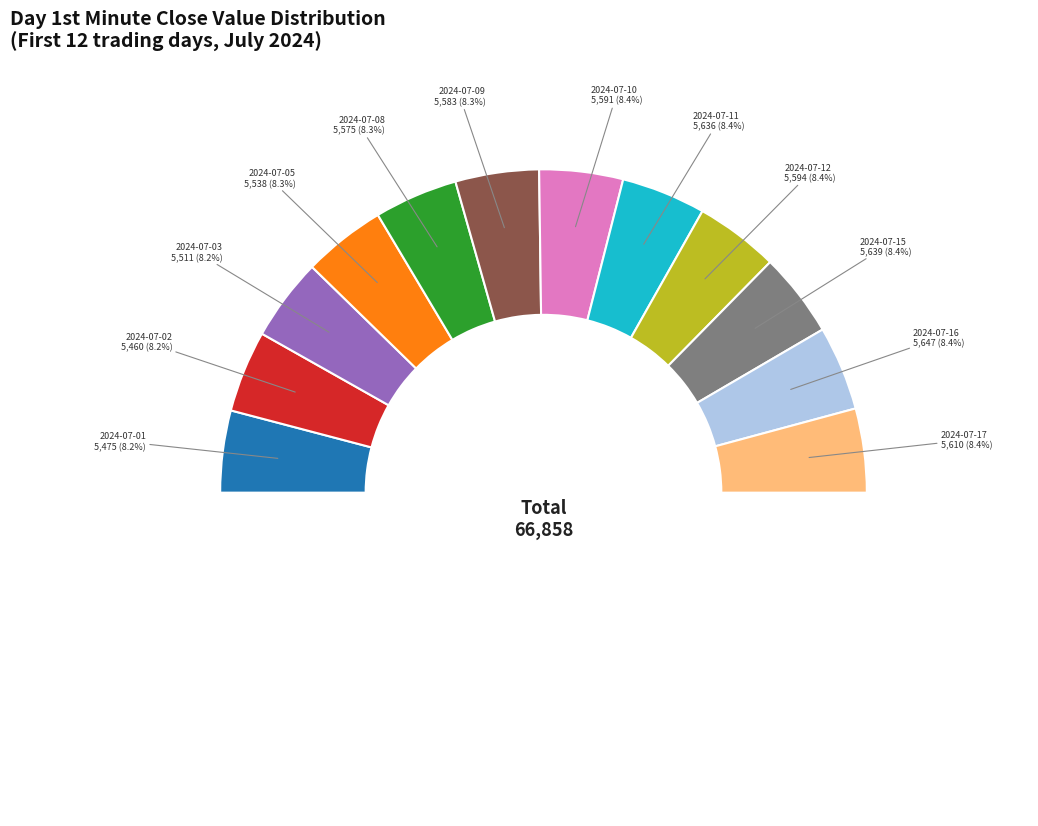

How many slices are in this pie chart?

12